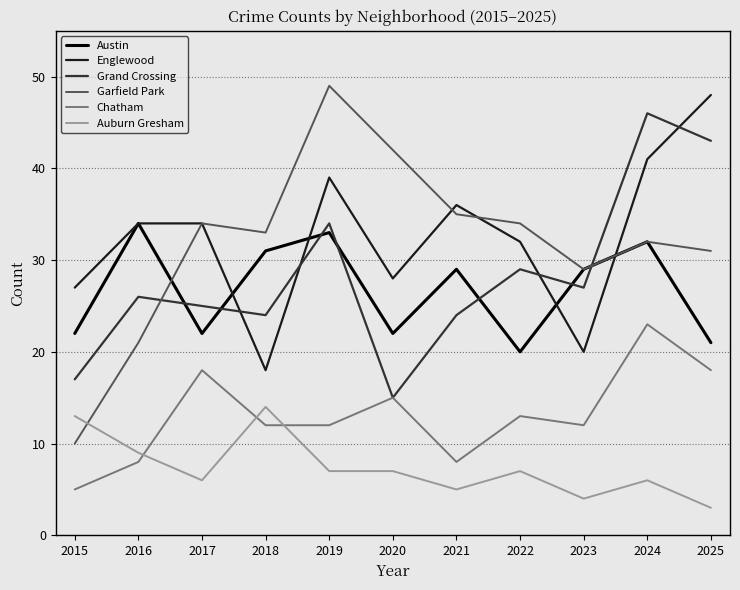

Reading left to right, what are all the values shown in this chart?

Austin: 22	34	22	31	33	22	29	20	29	32	21
Englewood: 27	34	34	18	39	28	36	32	20	41	48
Grand Crossing: 17	26	25	24	34	15	24	29	27	46	43
Garfield Park: 10	21	34	33	49	42	35	34	29	32	31
Chatham: 5	8	18	12	12	15	8	13	12	23	18
Auburn Gresham: 13	9	6	14	7	7	5	7	4	6	3